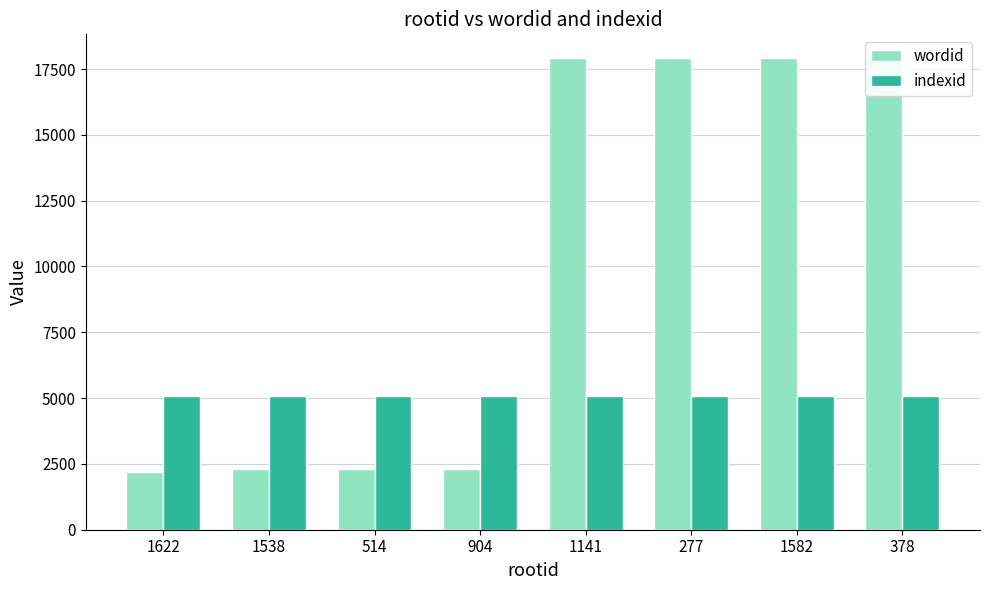

The value of indexid at 514 is 1725. True or false?

False